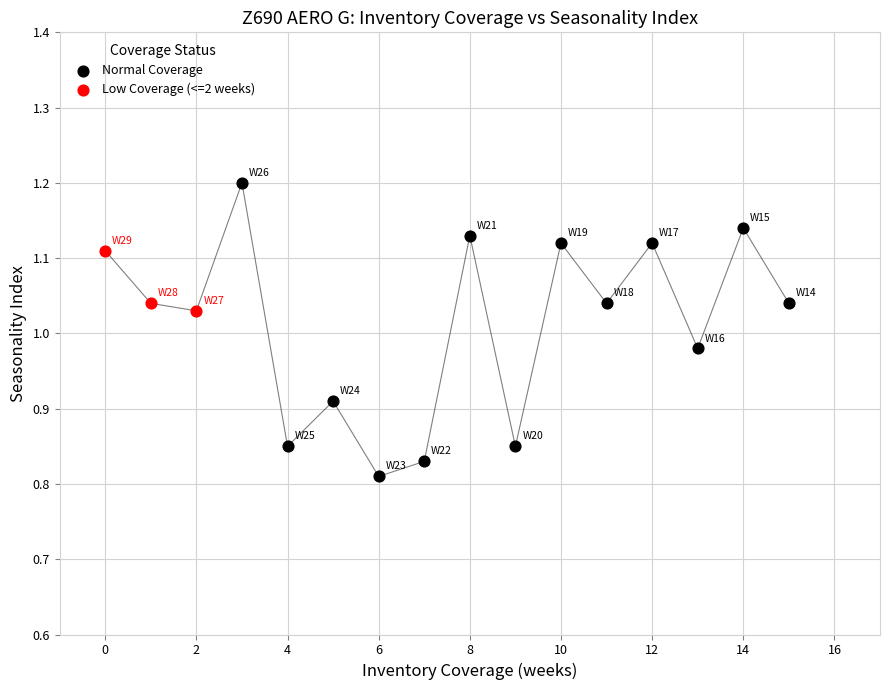

Which series reaches the minimum Y coordinate?

Normal Coverage